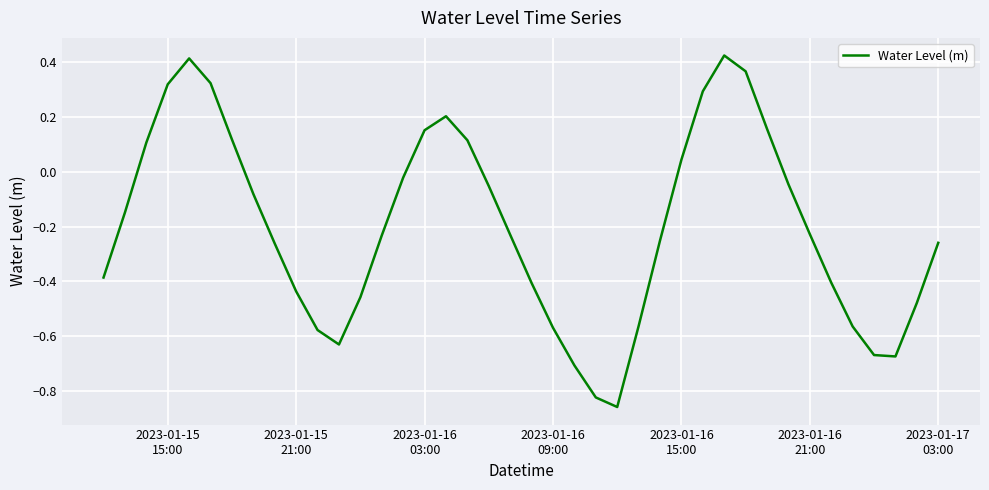

Does the chart have visible grid lines?

Yes